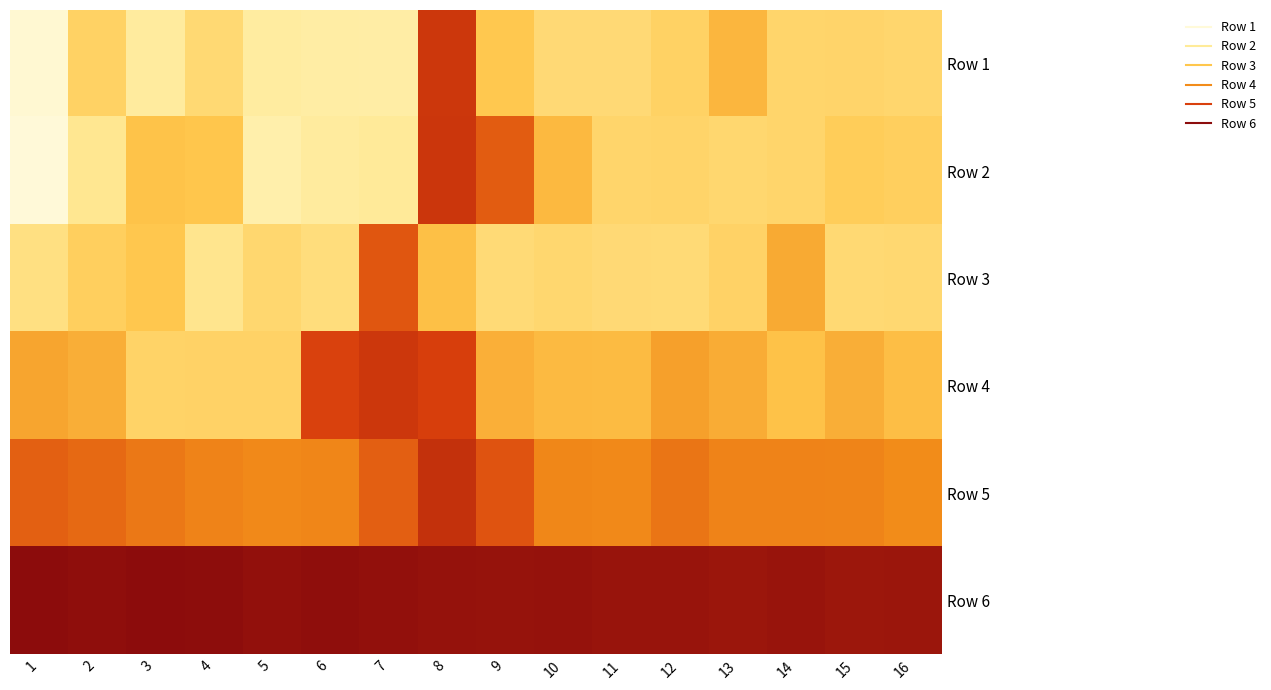

At which category is the sum across all series the highest?

8